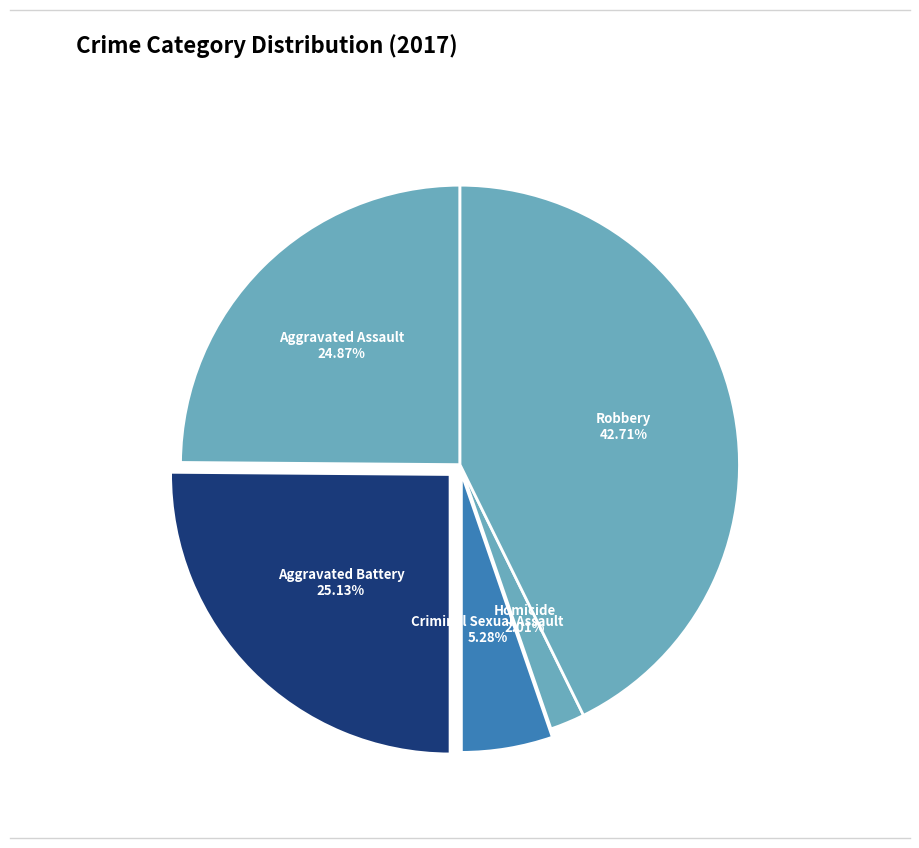

To the nearest percent, what is the difference between the largest and smallest slice percentages?

41%